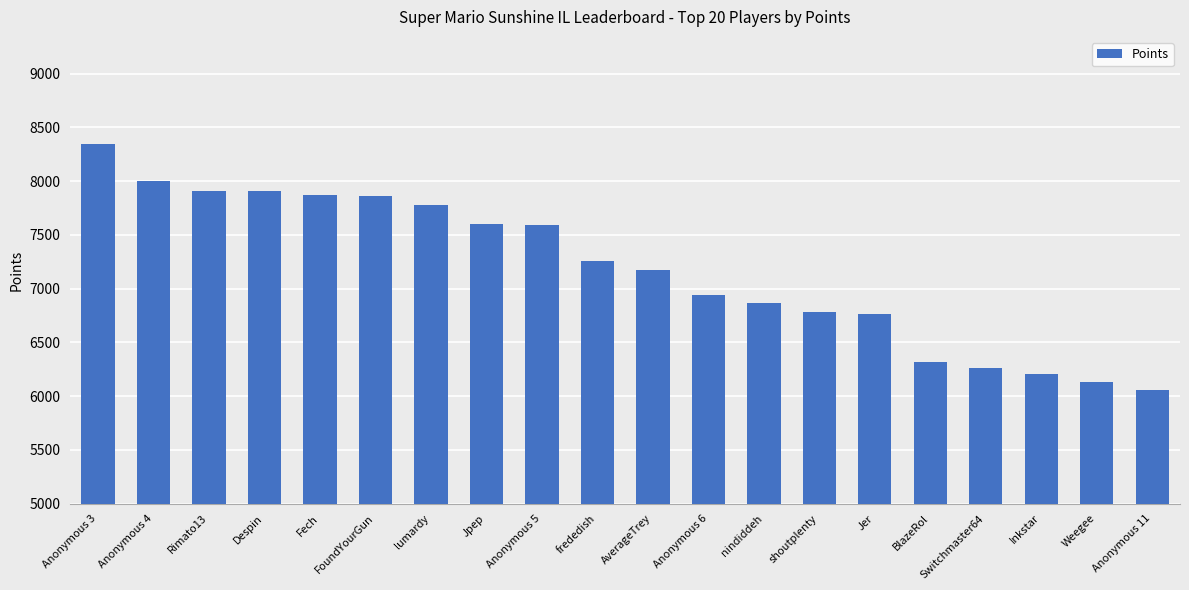

How many values are below 7260?

10